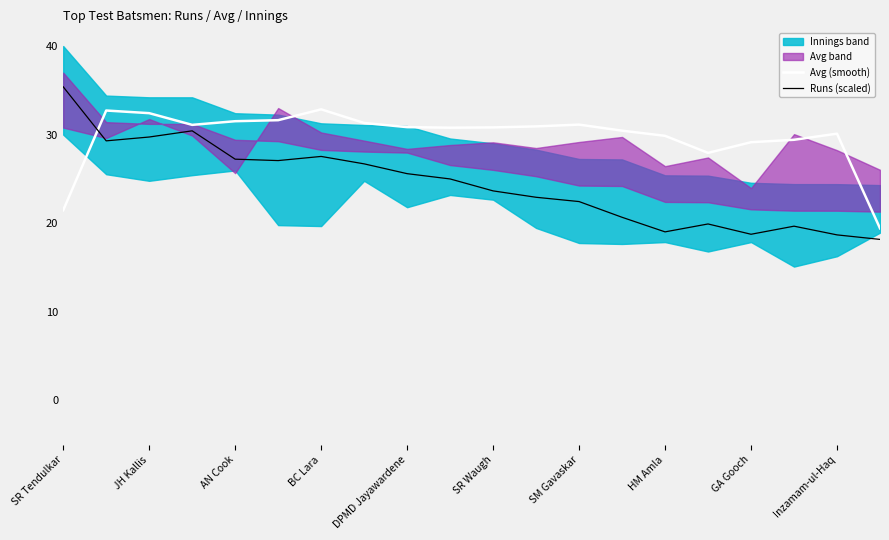

True or false: Avg (smooth) and Runs (scaled) cross at least once.

True